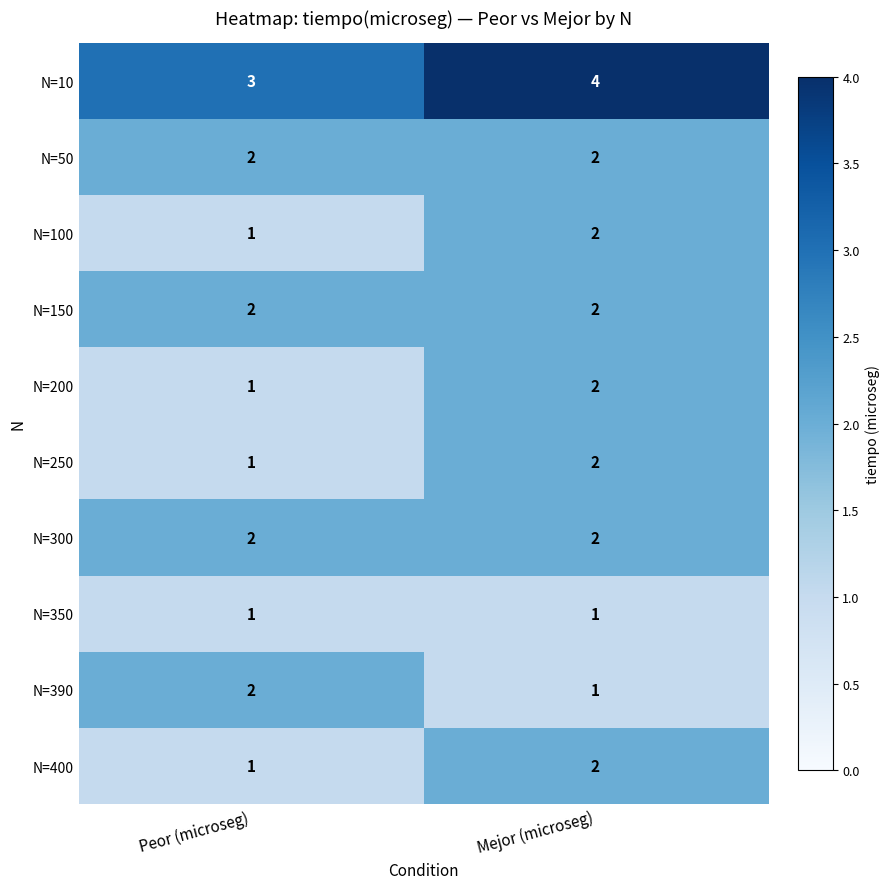

What is the total value across all series at Peor (microseg)?

16